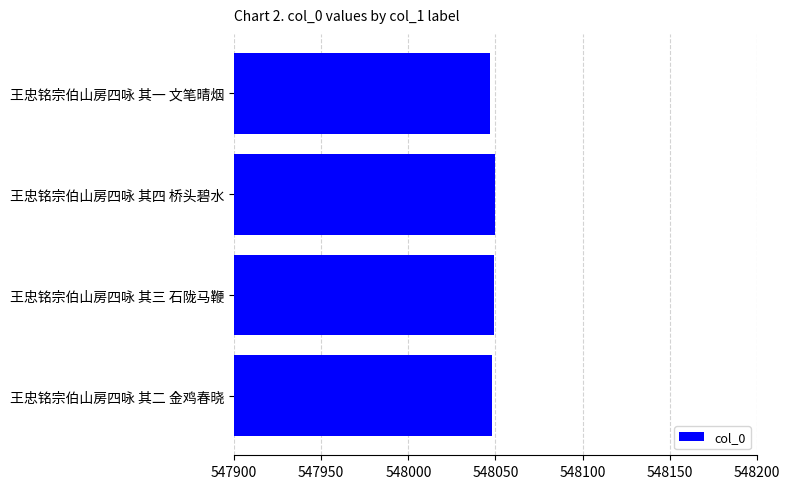

What is the minimum value shown in the chart?

548047